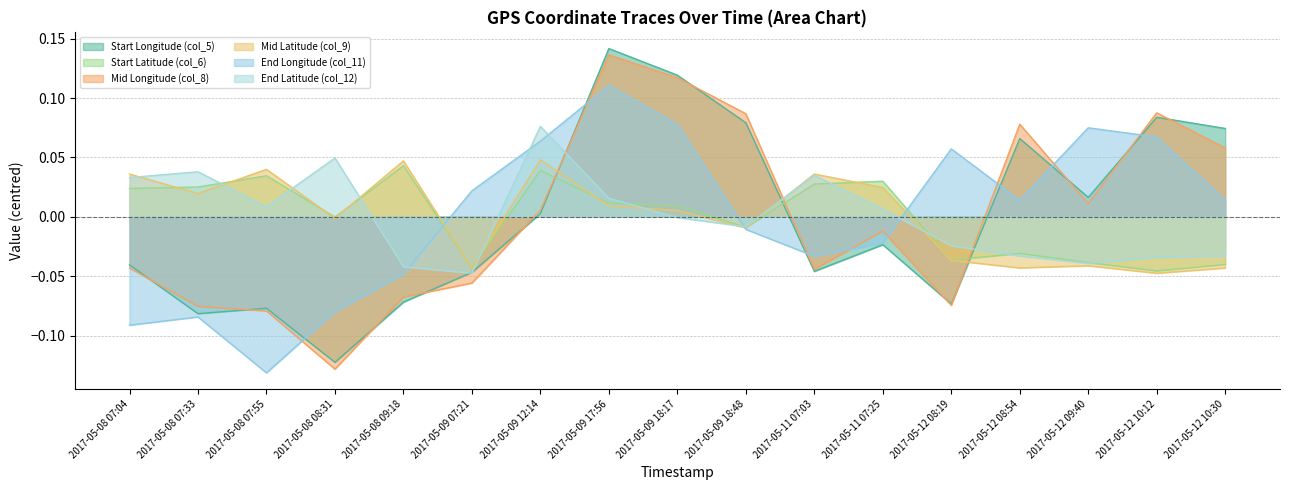

The Mid Latitude (col_9) series shows -0.1 at 2017-05-12 10:12. True or false?

False